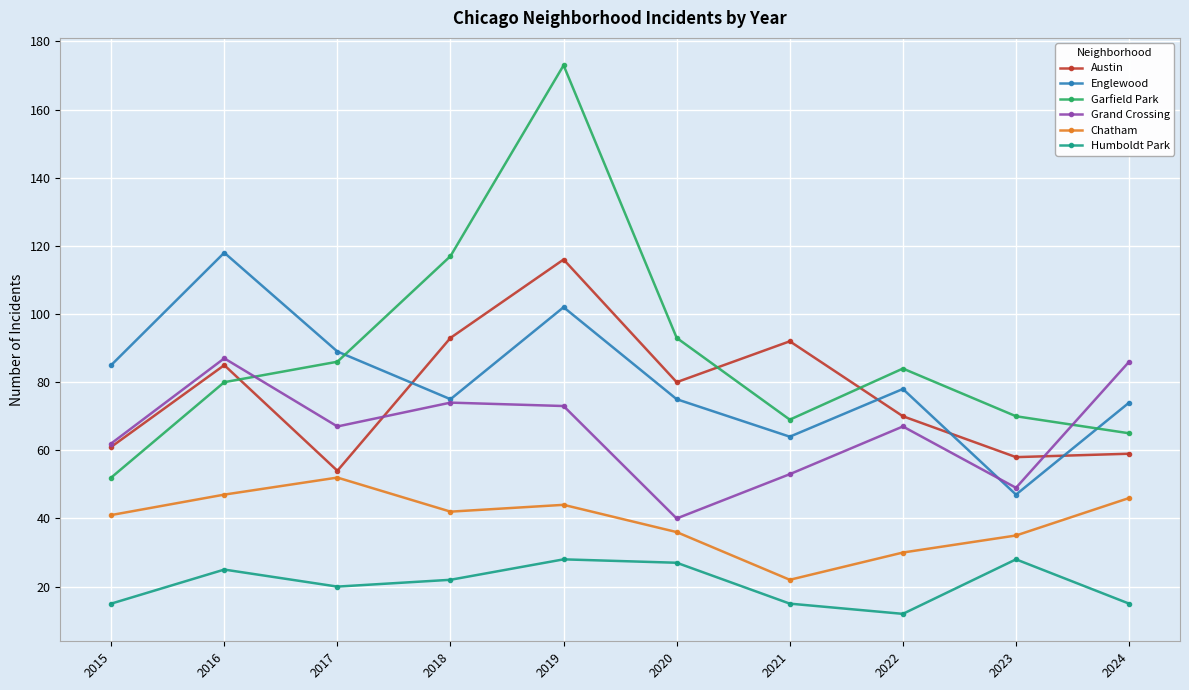

Reading left to right, transcribe all the data shown in this chart.

Austin: 2015=61	2016=85	2017=54	2018=93	2019=116	2020=80	2021=92	2022=70	2023=58	2024=59
Englewood: 2015=85	2016=118	2017=89	2018=75	2019=102	2020=75	2021=64	2022=78	2023=47	2024=74
Garfield Park: 2015=52	2016=80	2017=86	2018=117	2019=173	2020=93	2021=69	2022=84	2023=70	2024=65
Grand Crossing: 2015=62	2016=87	2017=67	2018=74	2019=73	2020=40	2021=53	2022=67	2023=49	2024=86
Chatham: 2015=41	2016=47	2017=52	2018=42	2019=44	2020=36	2021=22	2022=30	2023=35	2024=46
Humboldt Park: 2015=15	2016=25	2017=20	2018=22	2019=28	2020=27	2021=15	2022=12	2023=28	2024=15